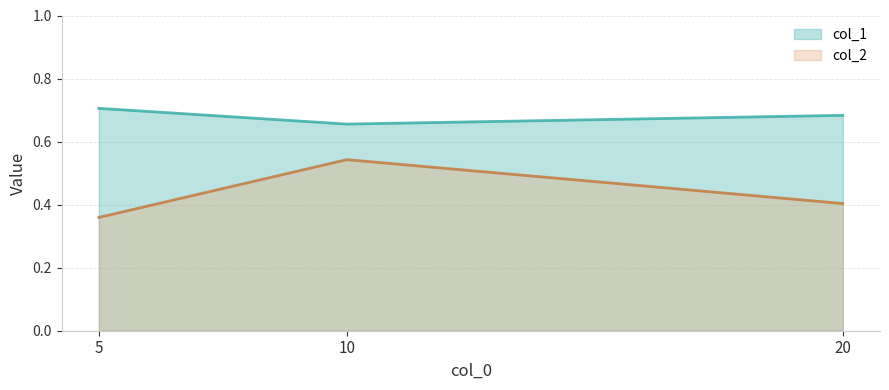

Which category has the lowest value in the col_1_line series?

10